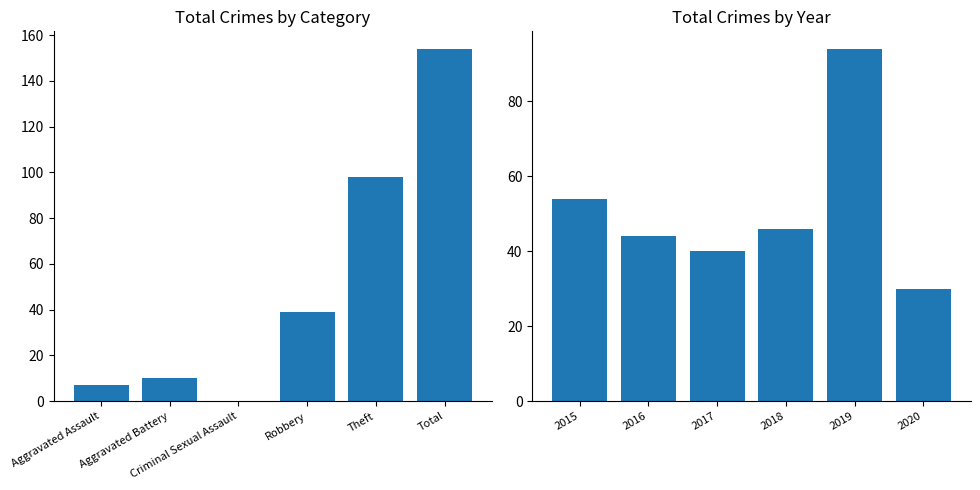

The value of Total by Category at Aggravated Battery is 4. True or false?

False